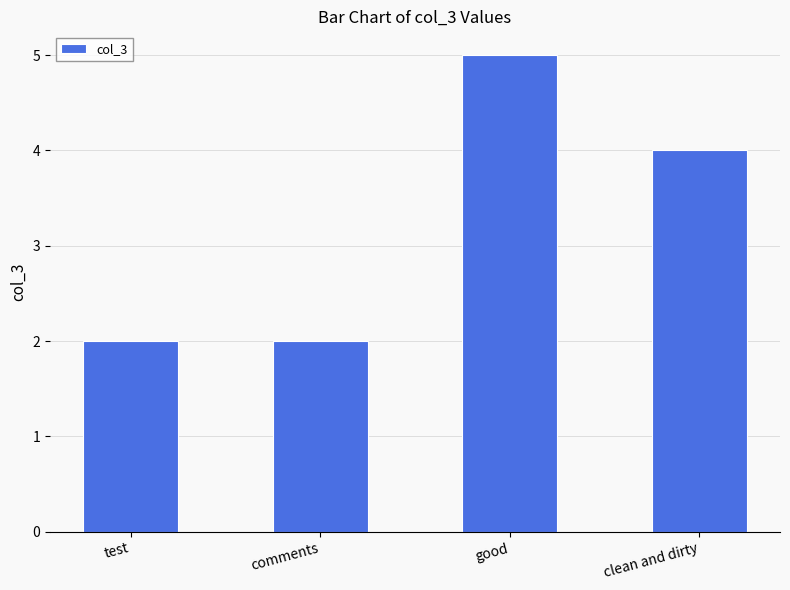

What is the label of the 2nd bar from the left?

comments